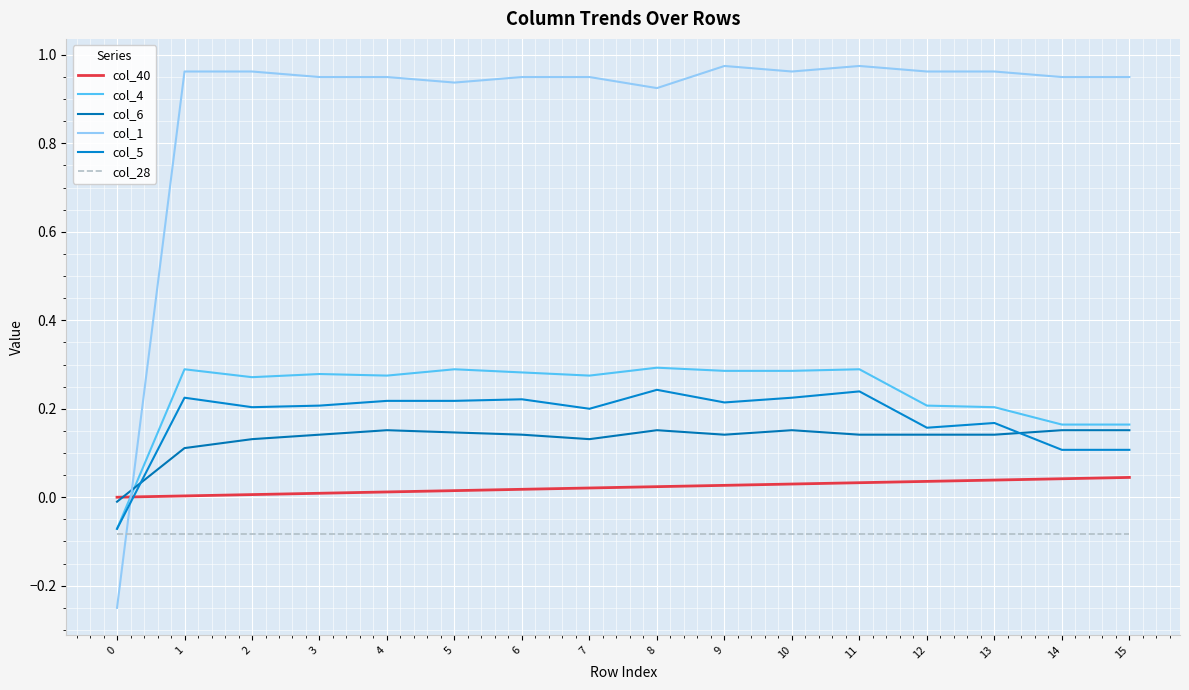

Between which two adjacent categories do col_40 and col_1 first intersect?

0 and 1